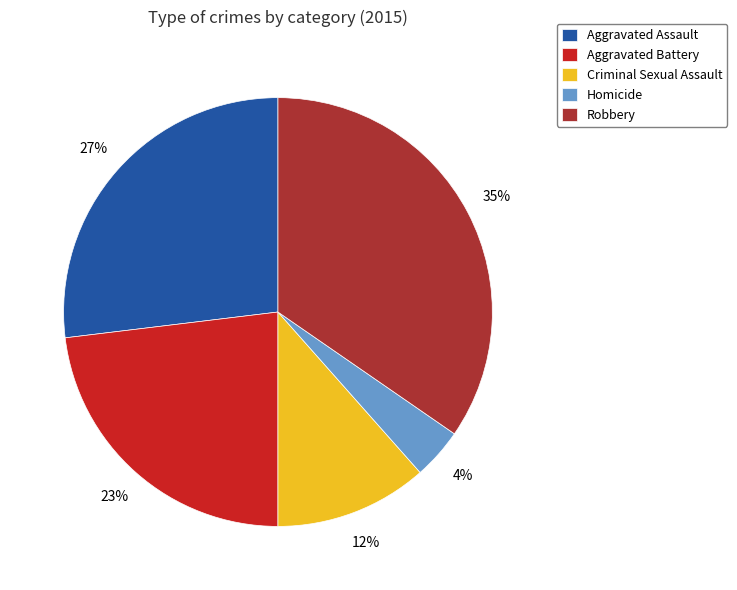

What percentage is the Homicide slice, to the nearest percent?

4%